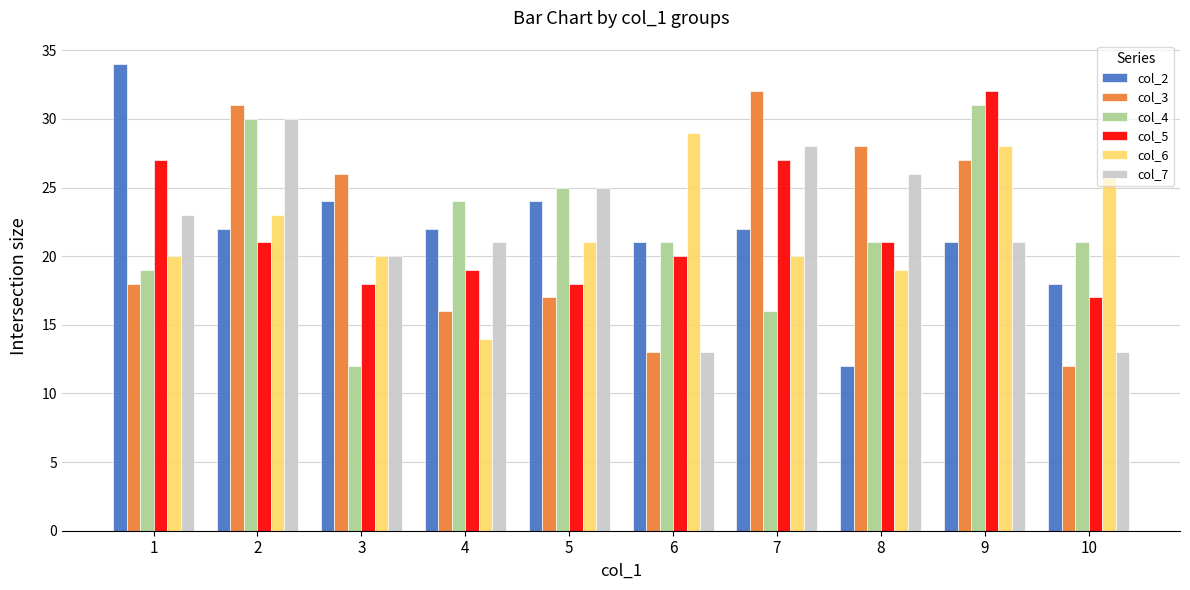

Is the value of col_6 at 3 greater than the value of col_4 at 10?

No